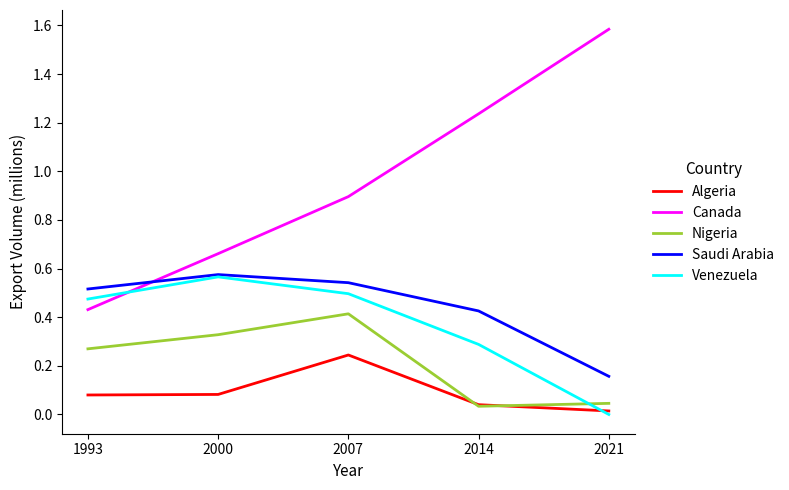

Is it true that Nigeria equals 0.1 at 2000?

False